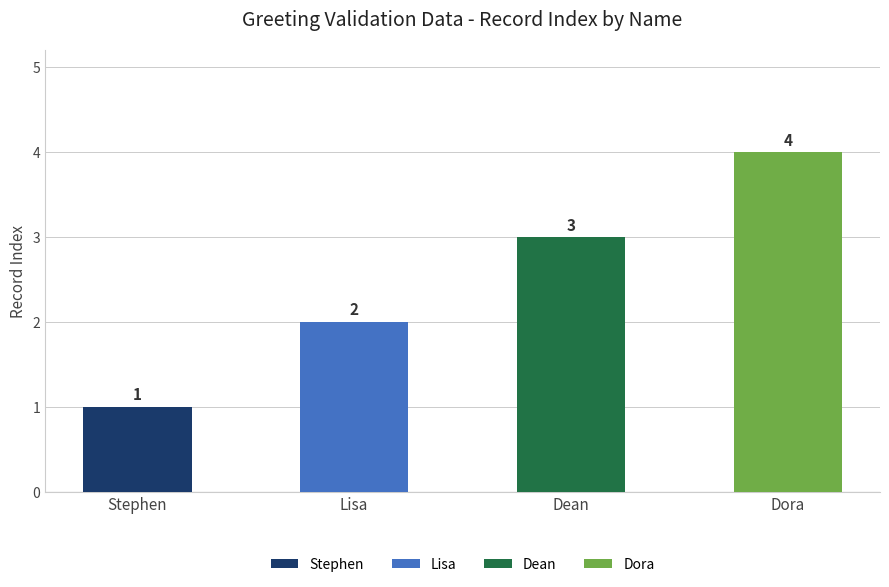

Reading left to right, transcribe all the data shown in this chart.

Stephen=1	Lisa=2	Dean=3	Dora=4